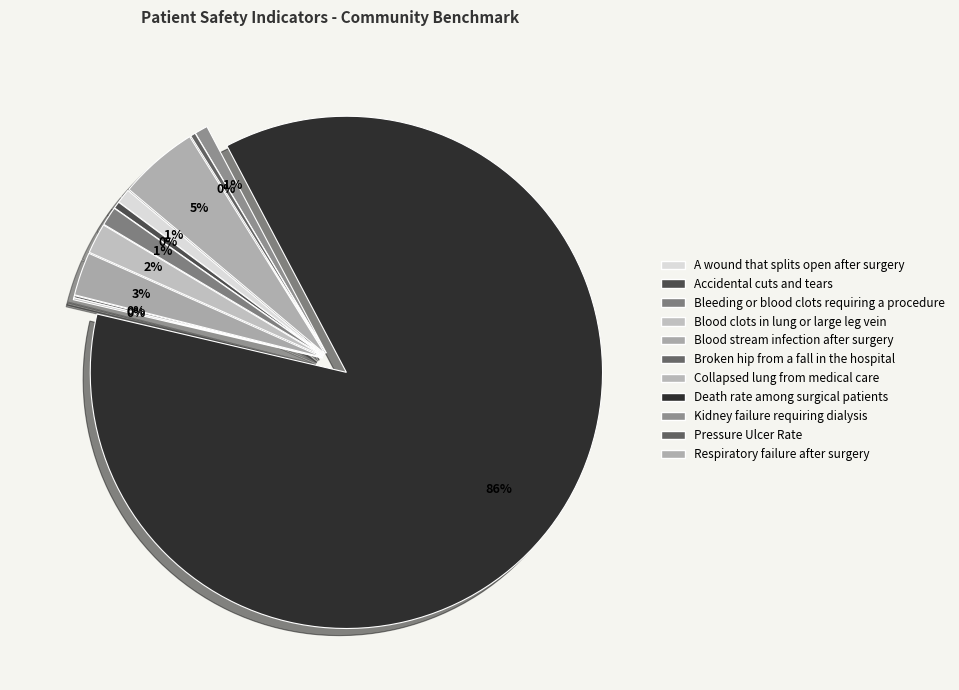

True or false: Pressure Ulcer Rate accounts for 7% of the total.

False